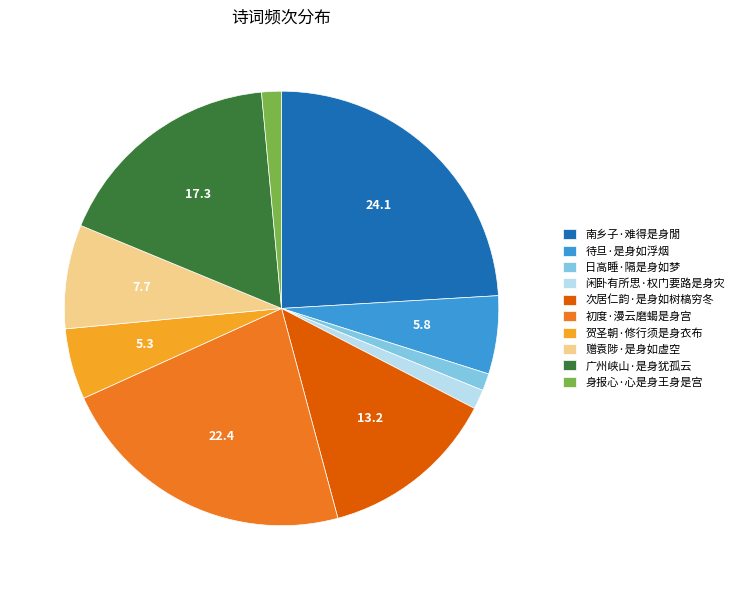

Approximately how many times larger is the value at 赠袁陟·是身如虚空 compared to 待旦·是身如浮烟?

1.3